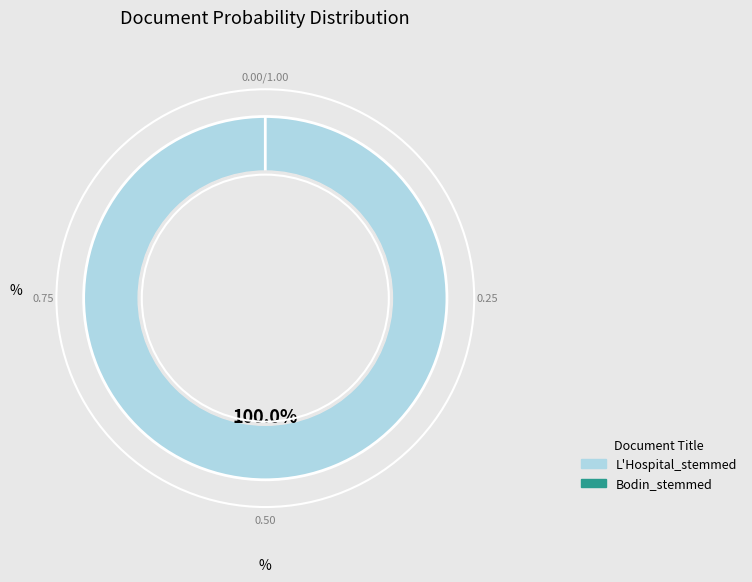

Rank the categories by value from lowest to highest.

Bodin_stemmed, L'Hospital_stemmed